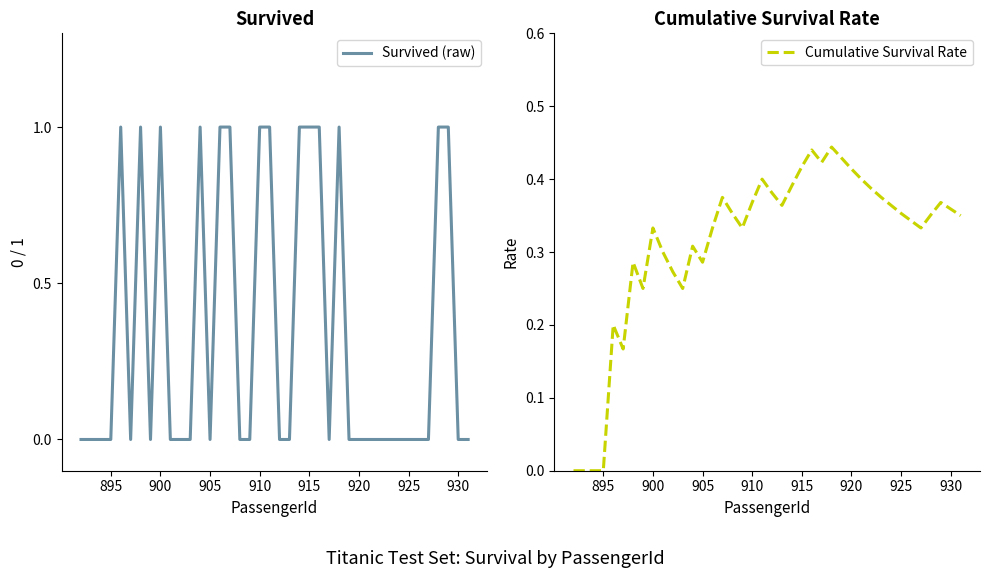

The Survived (raw) series shows 0 at 920. True or false?

True